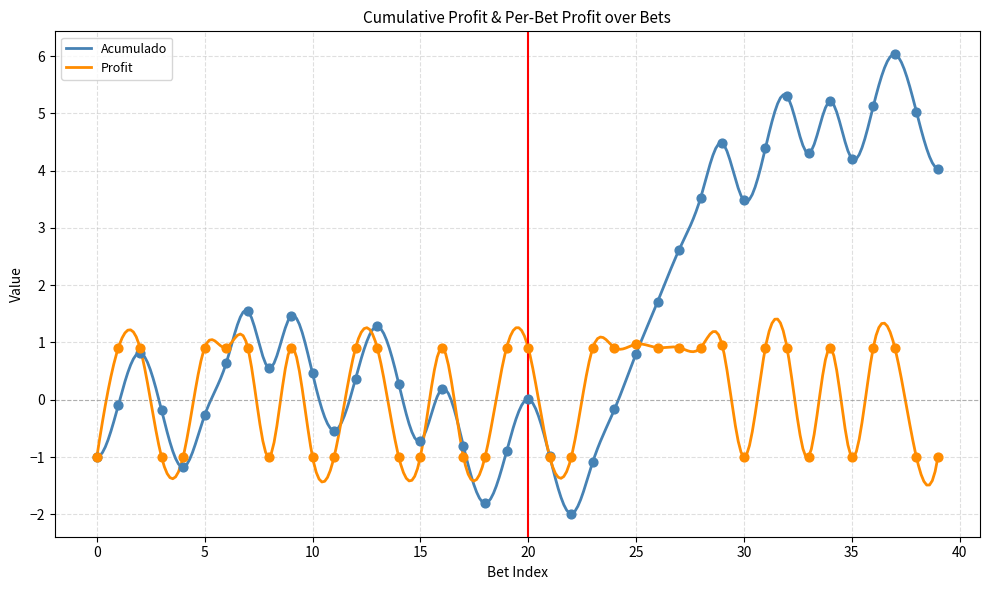

What are all the series names shown in the legend?

Acumulado, Profit